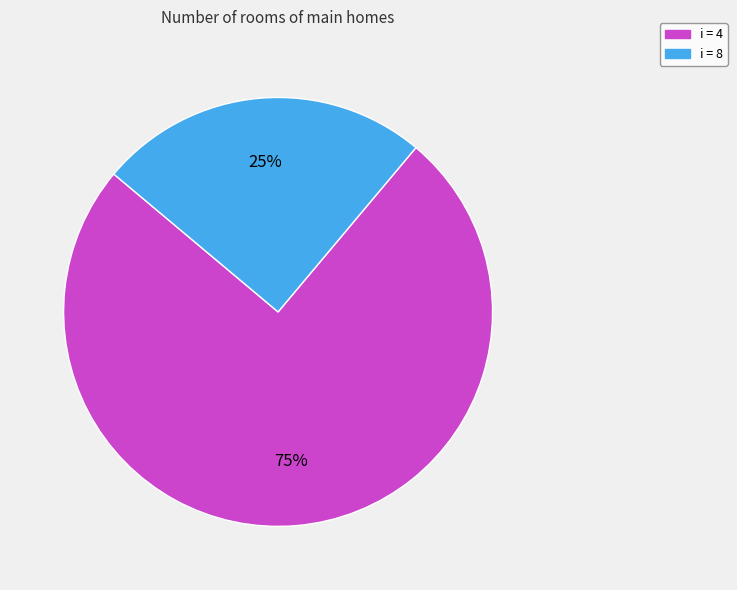

Is there any slice that represents more than half of the pie?

Yes